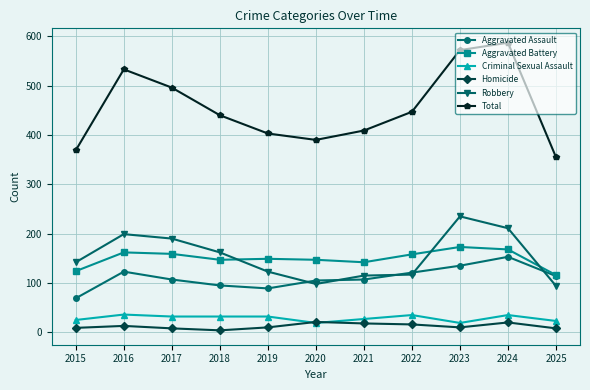

At how many categories does at least one series exceed 309?

11